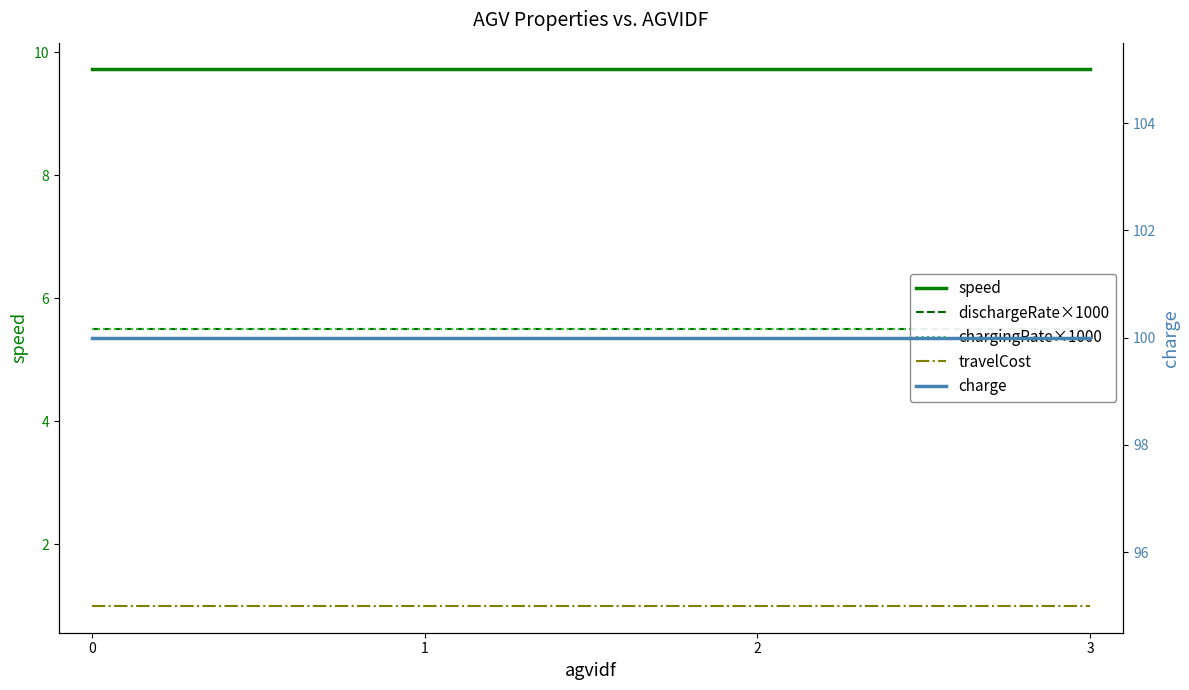

At 0, list the series in order from largest to smallest.

charge, speed, dischargeRate×1000, chargingRate×1000, travelCost